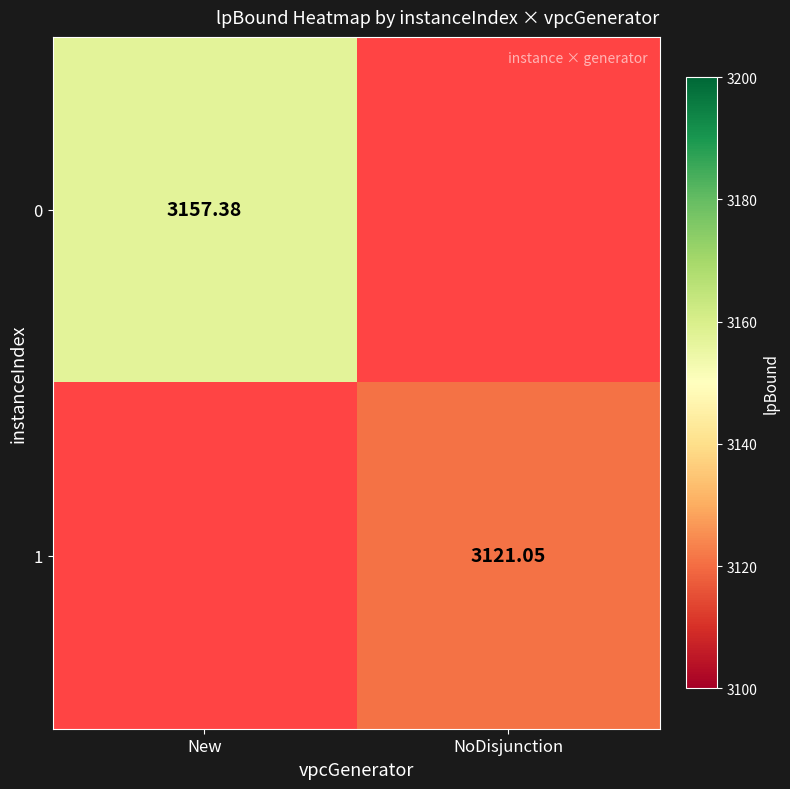

At how many categories does at least one series exceed 3153?

1